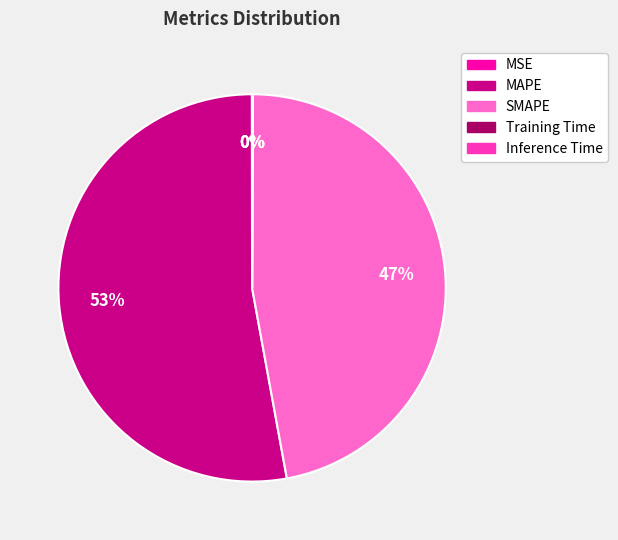

The MAPE slice represents 61% of the pie. True or false?

False